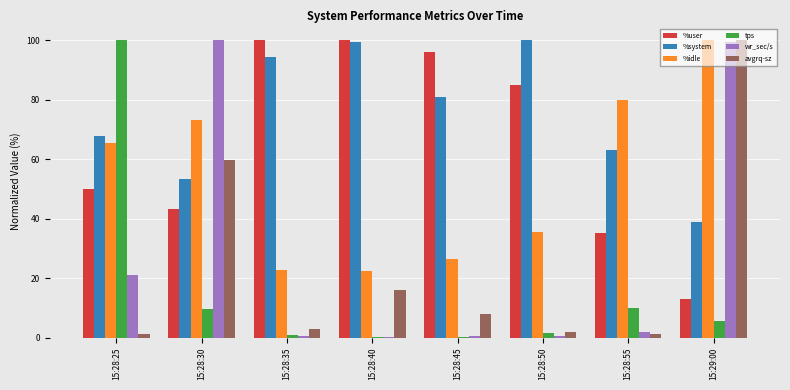

Is it true that %user equals 100.0 at 15:28:40?

True